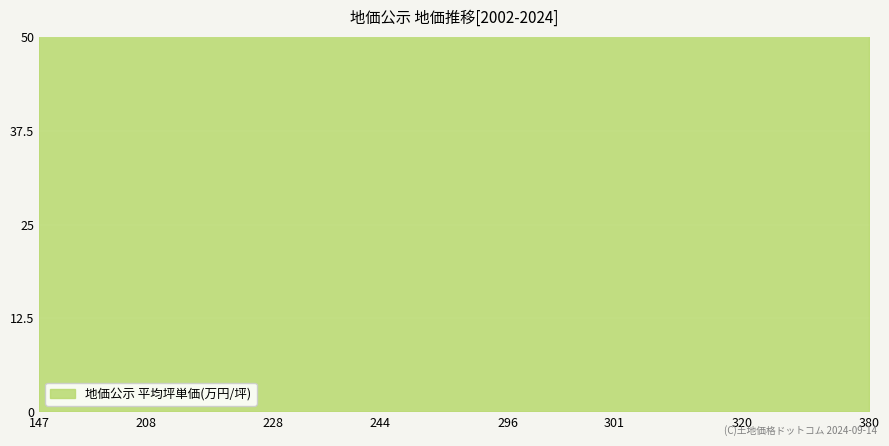

What is the ratio of the value at 202 to the value at 316?

1.0